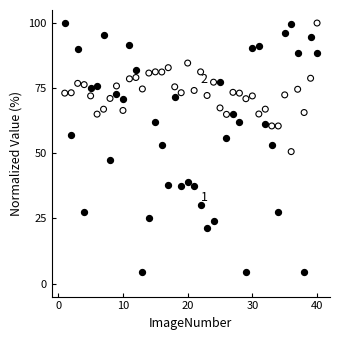

Across all data points, what is the range of Y values (max minus min)?

95.7